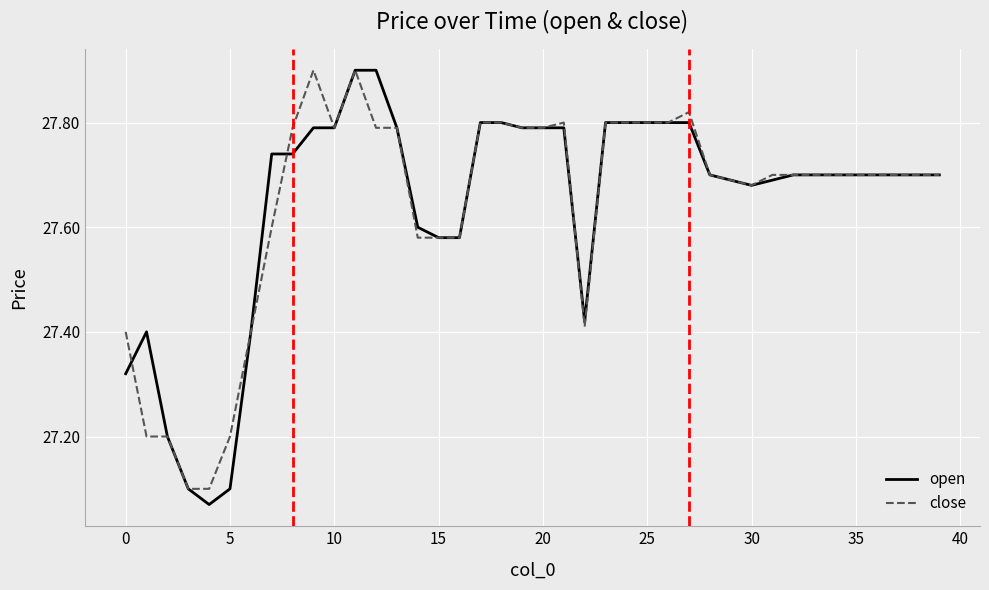

Which series has the largest range (max minus min)?

open